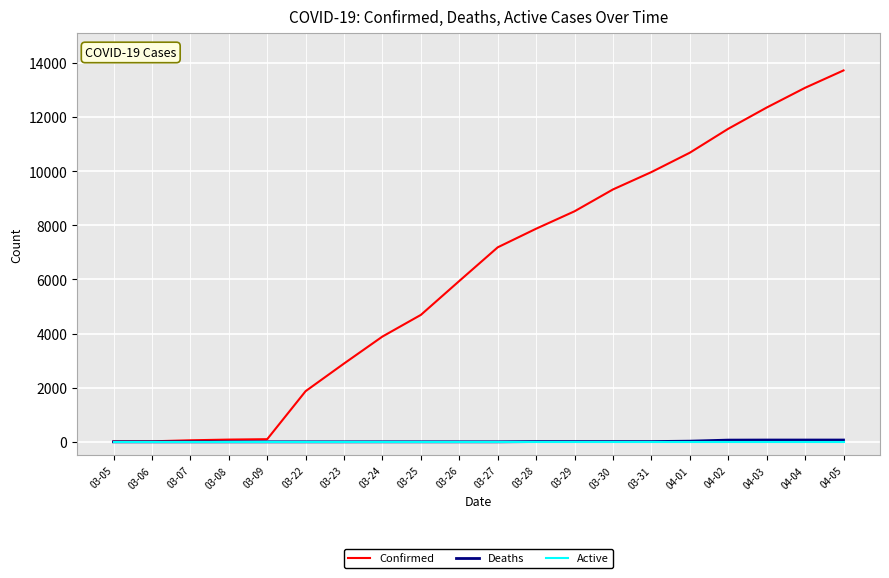

Which series changed the most between 03-29 and 04-03?

Confirmed